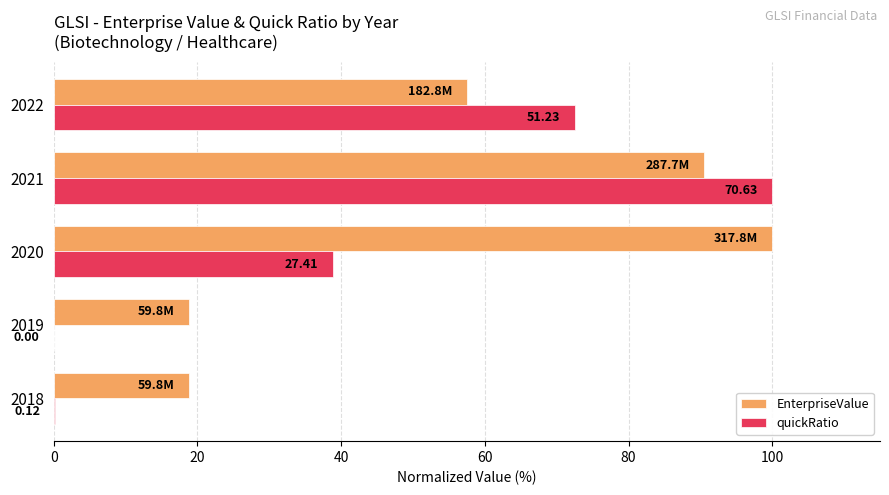

Which series has the largest total across all categories?

EnterpriseValue